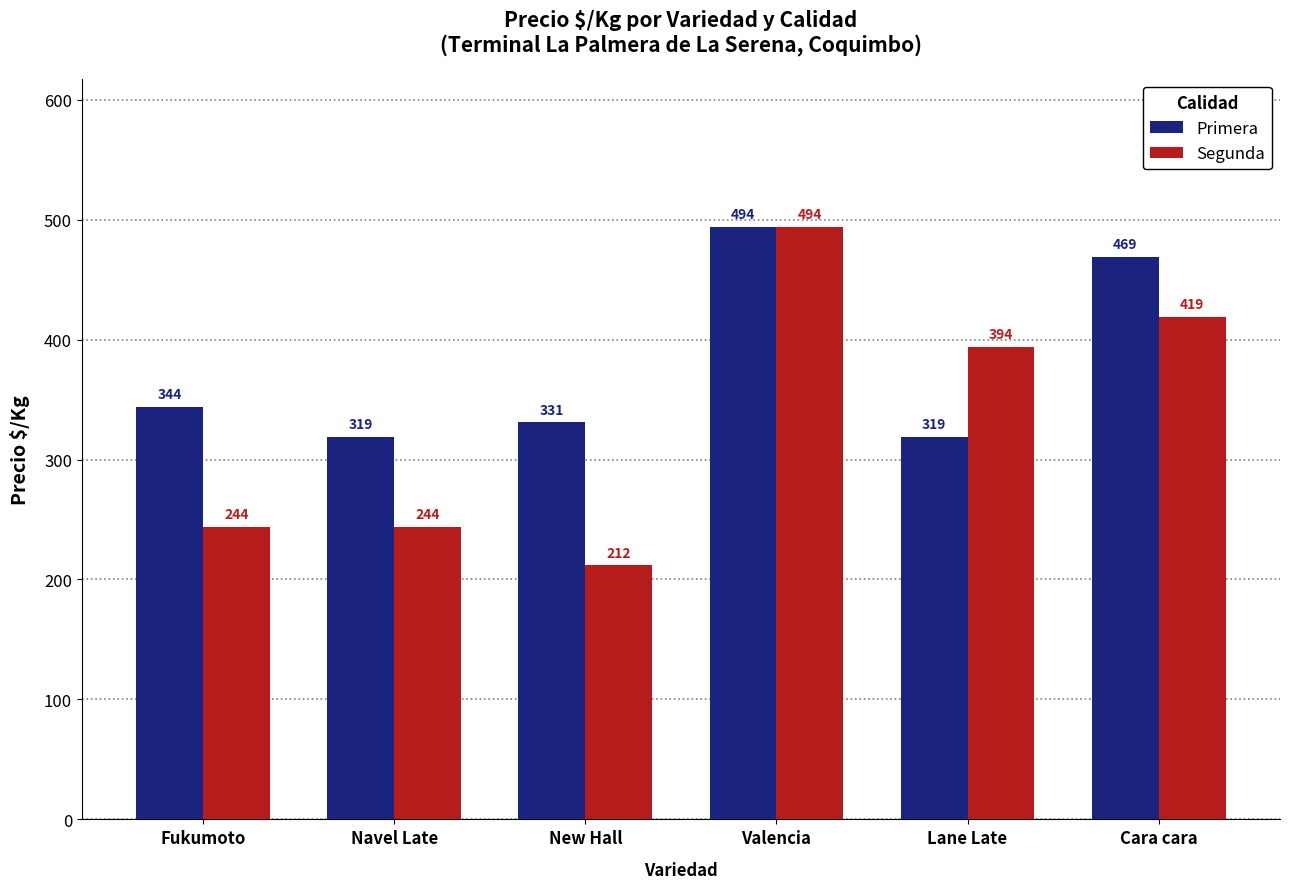

What is the total value across all series at Fukumoto?

588